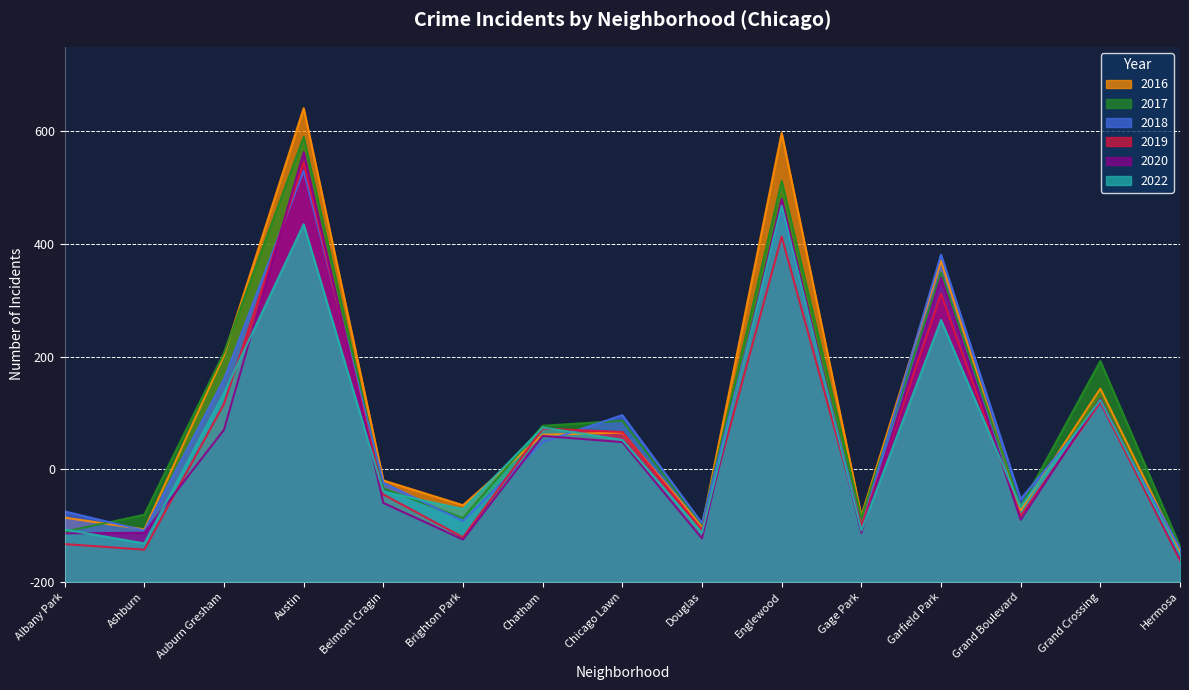

Reading right to left, extract all data points from this chart.

2017: Hermosa=63	Grand Crossing=392	Grand Boulevard=133	Garfield Park=549	Gage Park=114	Englewood=712	Douglas=102	Chicago Lawn=286	Chatham=277	Brighton Park=113	Belmont Cragin=166	Austin=790	Auburn Gresham=407	Ashburn=119	Albany Park=89
2018: Hermosa=60	Grand Crossing=316	Grand Boulevard=147	Garfield Park=581	Gage Park=97	Englewood=663	Douglas=104	Chicago Lawn=296	Chatham=248	Brighton Park=108	Belmont Cragin=176	Austin=730	Auburn Gresham=360	Ashburn=91	Albany Park=125
2022: Hermosa=47	Grand Crossing=323	Grand Boulevard=133	Garfield Park=465	Gage Park=91	Englewood=668	Douglas=87	Chicago Lawn=252	Chatham=274	Brighton Park=129	Belmont Cragin=160	Austin=635	Auburn Gresham=335	Ashburn=68	Albany Park=93
2016: Hermosa=54	Grand Crossing=343	Grand Boulevard=127	Garfield Park=570	Gage Park=117	Englewood=797	Douglas=98	Chicago Lawn=265	Chatham=261	Brighton Park=136	Belmont Cragin=180	Austin=841	Auburn Gresham=402	Ashburn=93	Albany Park=114
2020: Hermosa=43	Grand Crossing=325	Grand Boulevard=110	Garfield Park=540	Gage Park=87	Englewood=680	Douglas=77	Chicago Lawn=248	Chatham=259	Brighton Park=75	Belmont Cragin=140	Austin=763	Auburn Gresham=270	Ashburn=87	Albany Park=86
2019: Hermosa=38	Grand Crossing=319	Grand Boulevard=117	Garfield Park=511	Gage Park=99	Englewood=613	Douglas=92	Chicago Lawn=266	Chatham=272	Brighton Park=79	Belmont Cragin=155	Austin=745	Auburn Gresham=316	Ashburn=57	Albany Park=67